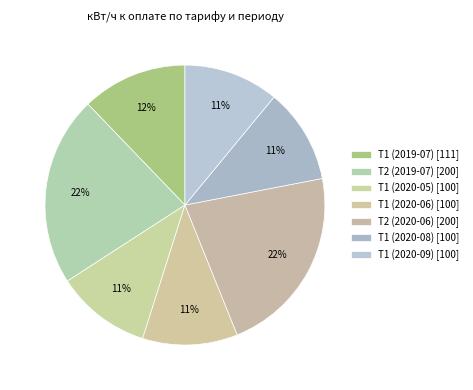

To the nearest percent, what is the difference between the largest and smallest slice percentages?

11%